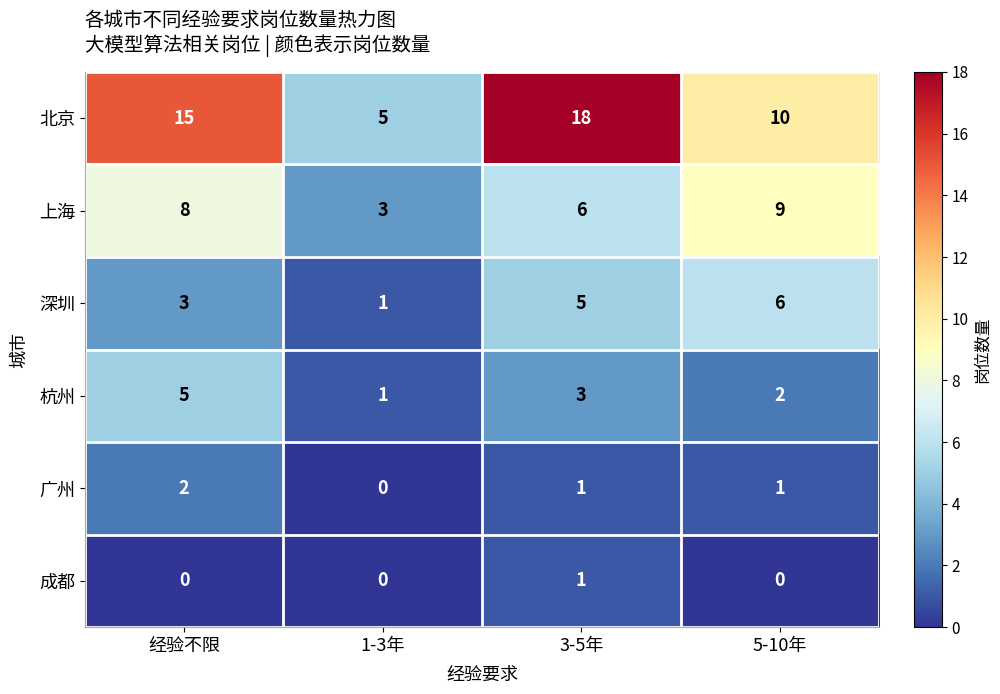

What is the sum of the 深圳 values at 经验不限 and 1-3年?

4